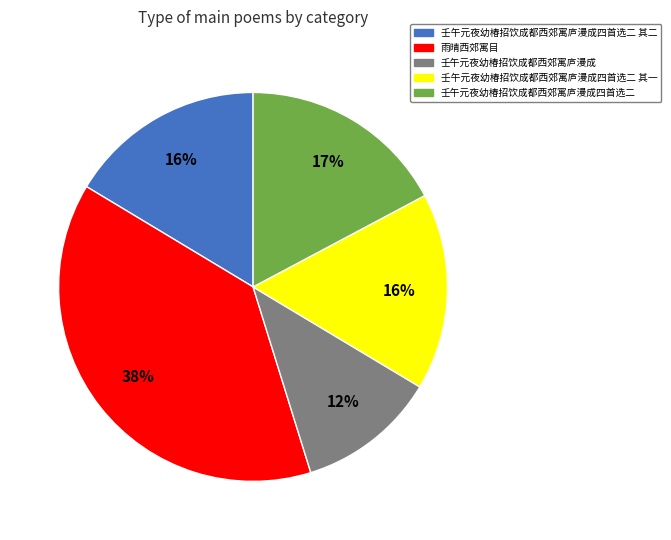

How many segments does this pie chart have?

5